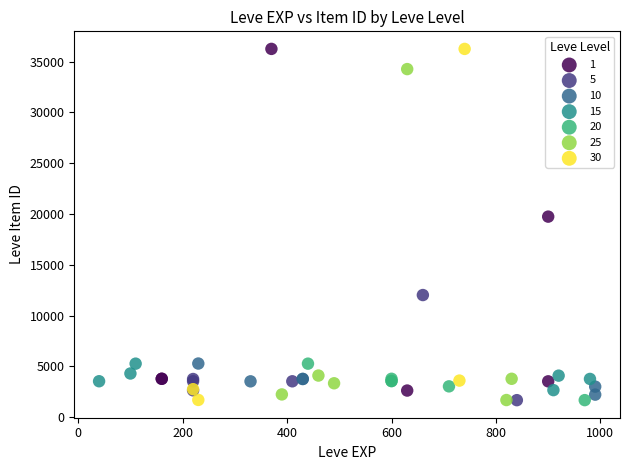

What are all the series names shown in the legend?

1, 5, 10, 15, 20, 25, 30